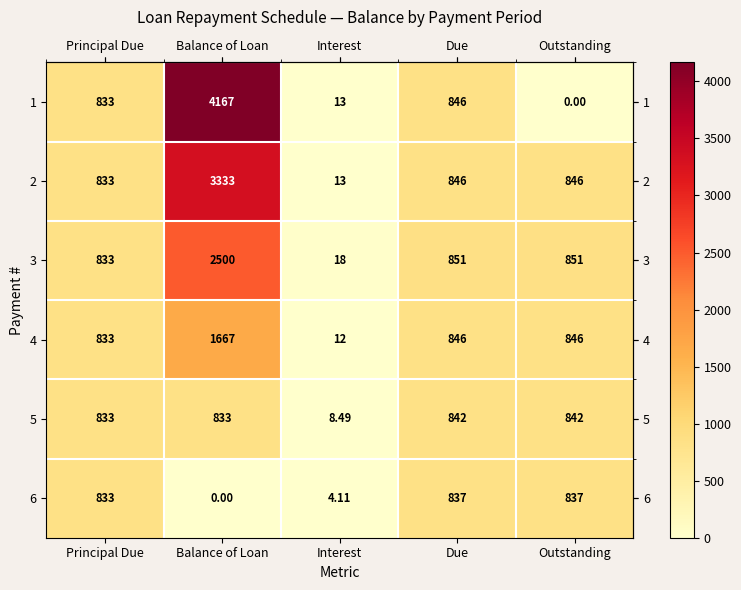

At which label does 1 reach its peak?

Balance of Loan